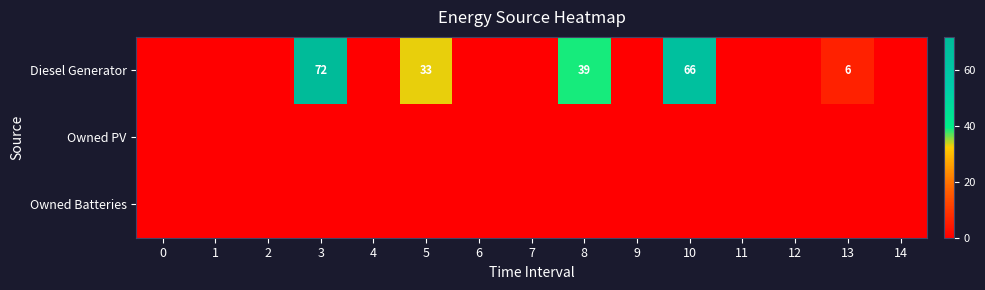

True or false: Diesel Generator has a value of -43 at 2.

False